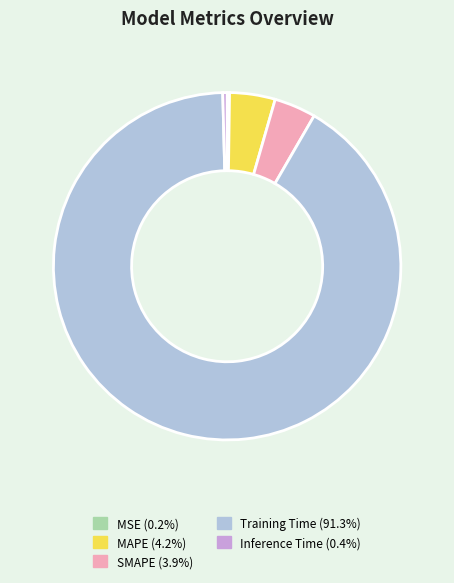

Is the sum of MAPE and Training Time greater than half?

Yes